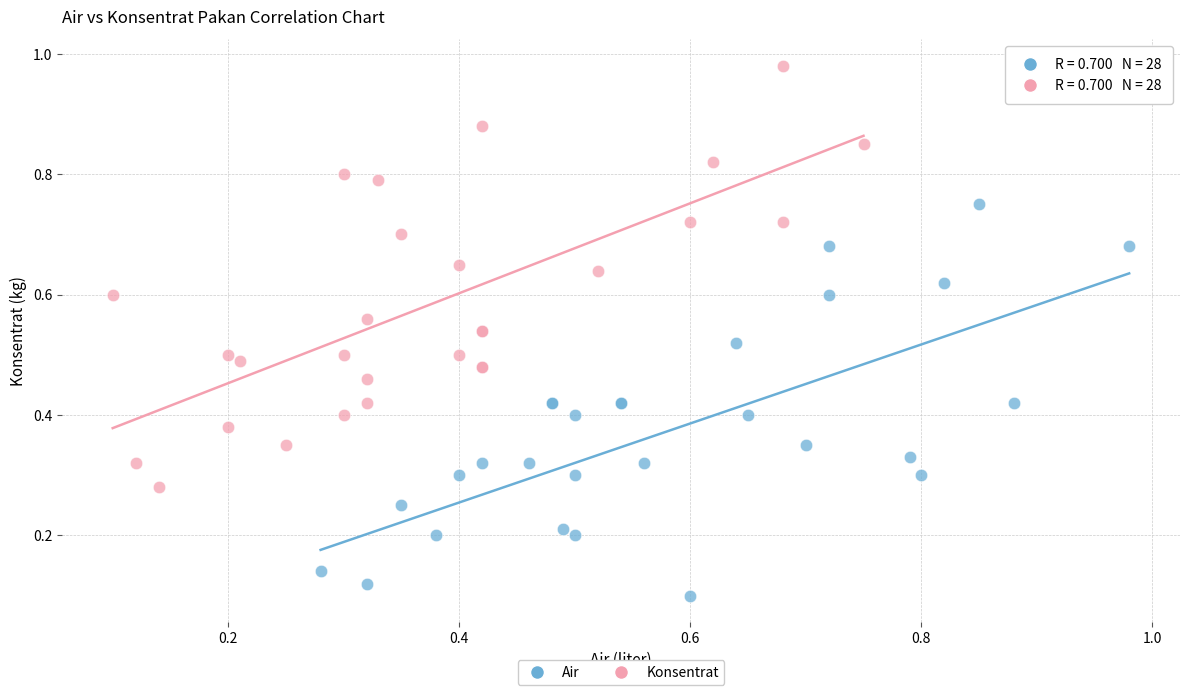

Which series contains the highest Y value?

Konsentrat